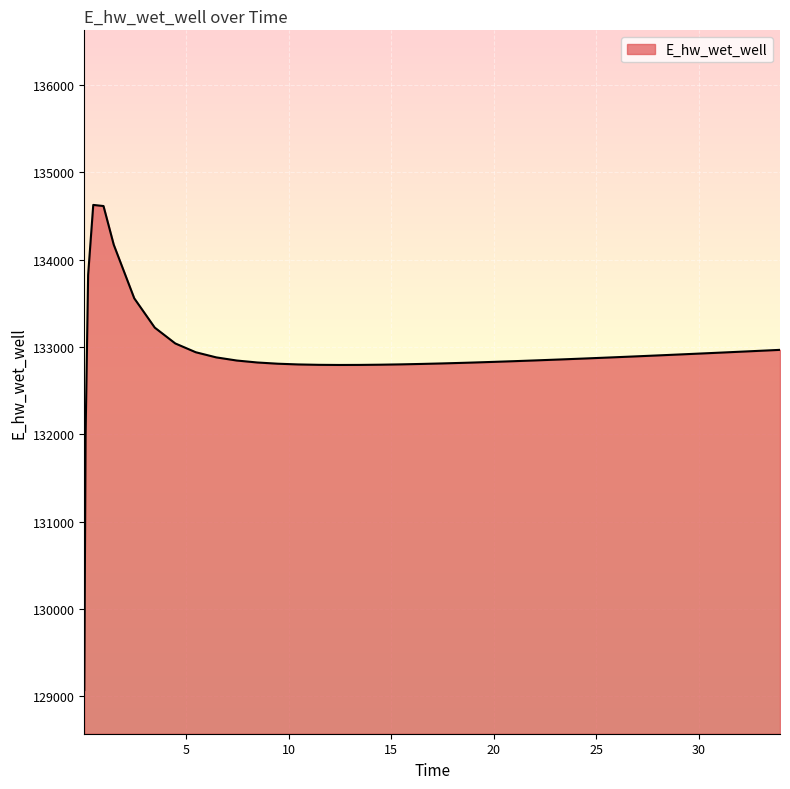

What is the difference between the maximum and minimum values?

5557.7